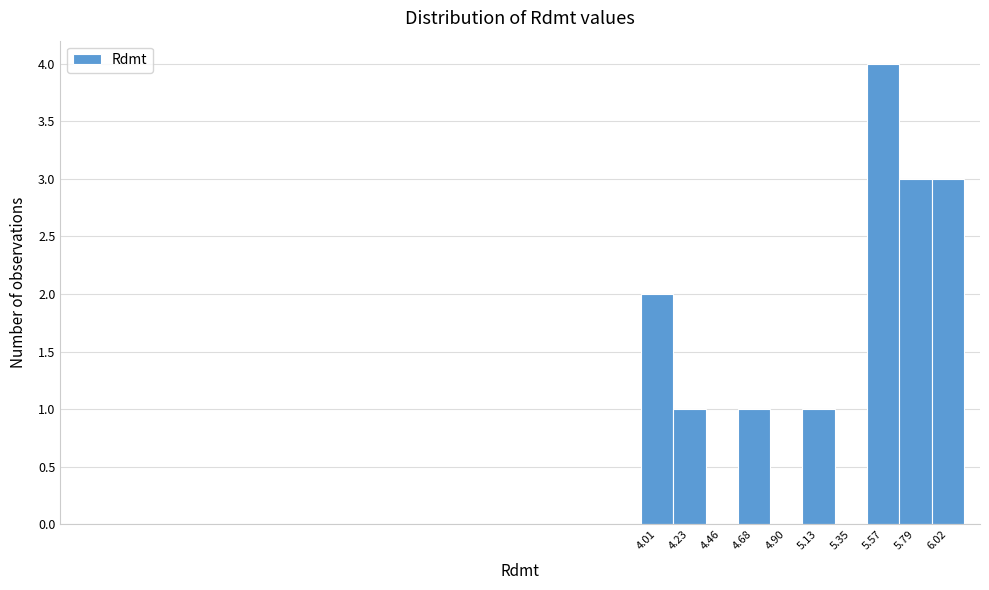

Reading left to right, list all the values displayed in this chart.

4.01=2	4.23=1	4.46=0	4.68=1	4.90=0	5.13=1	5.35=0	5.57=4	5.79=3	6.02=3